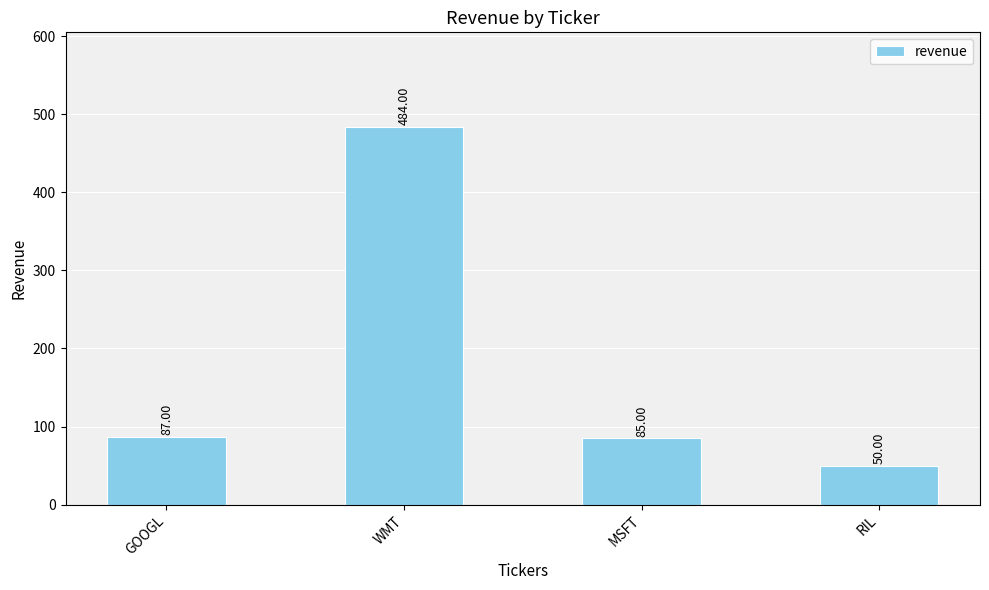

Does the chart contain any negative values?

No